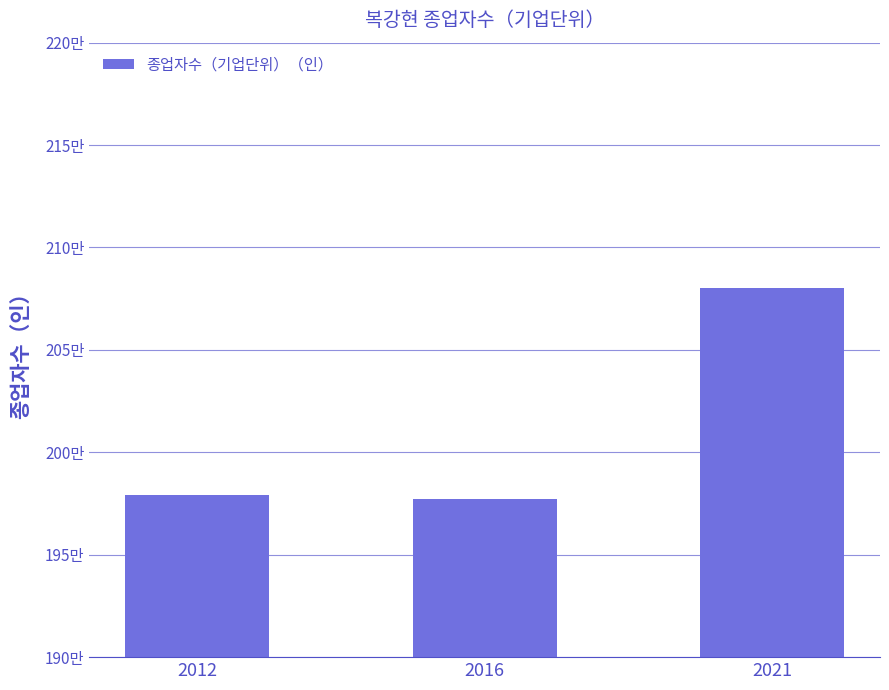

What is the sum of all values?

6036373